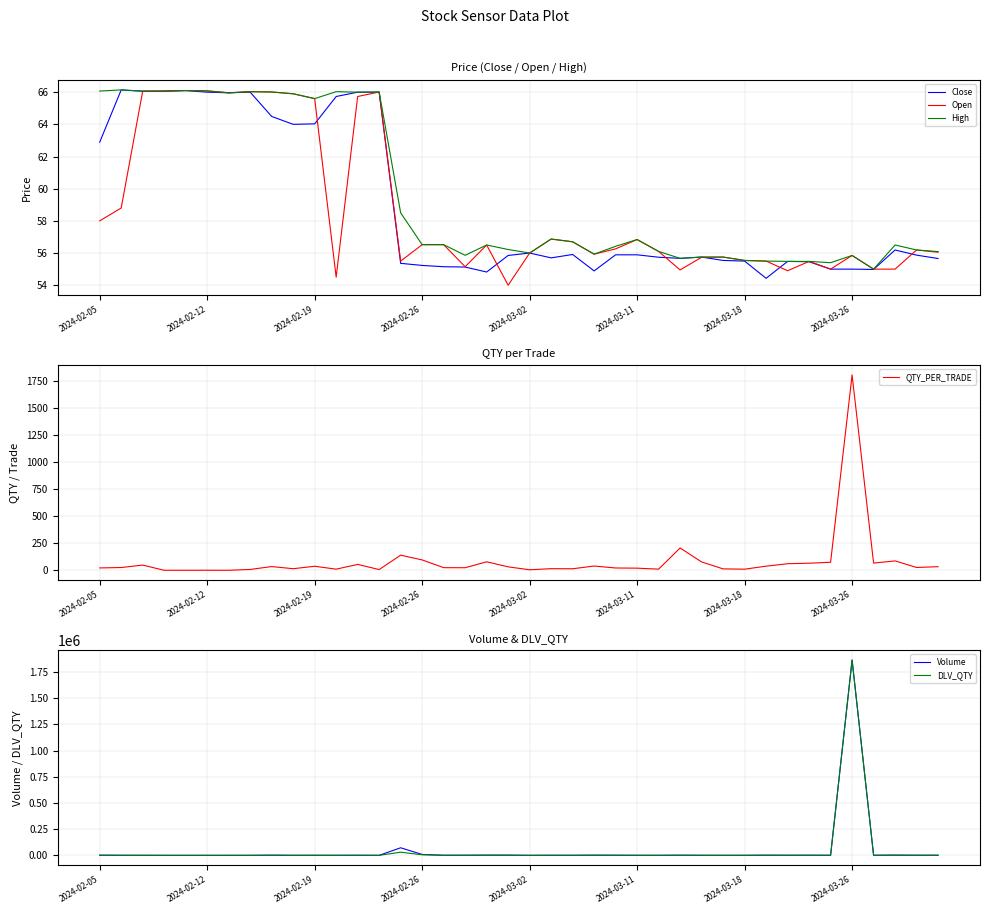

What is the lowest value of the Open series?

54.0